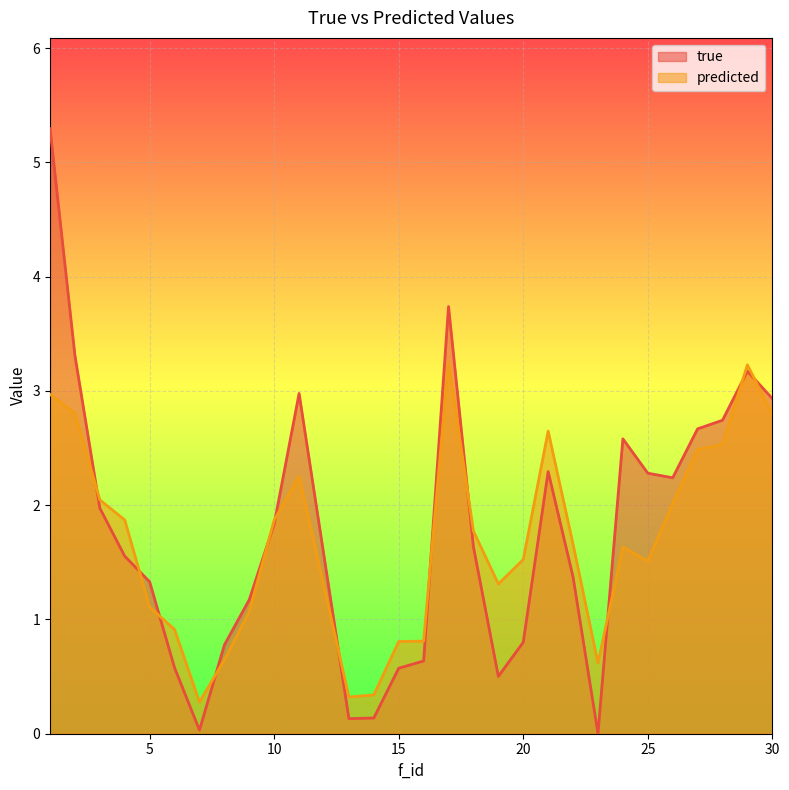

In true, how many points are higher than both neighbors (excluding endpoints)?

5